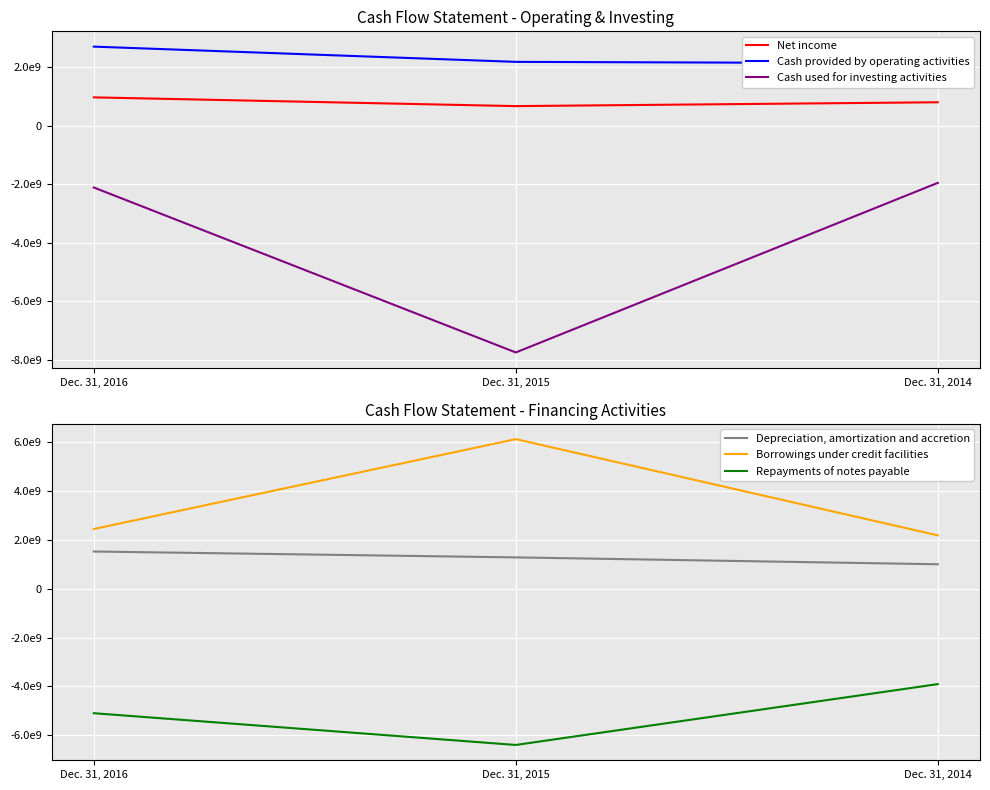

The Repayments of notes payable series shows -10814794243 at Dec. 31, 2015. True or false?

False